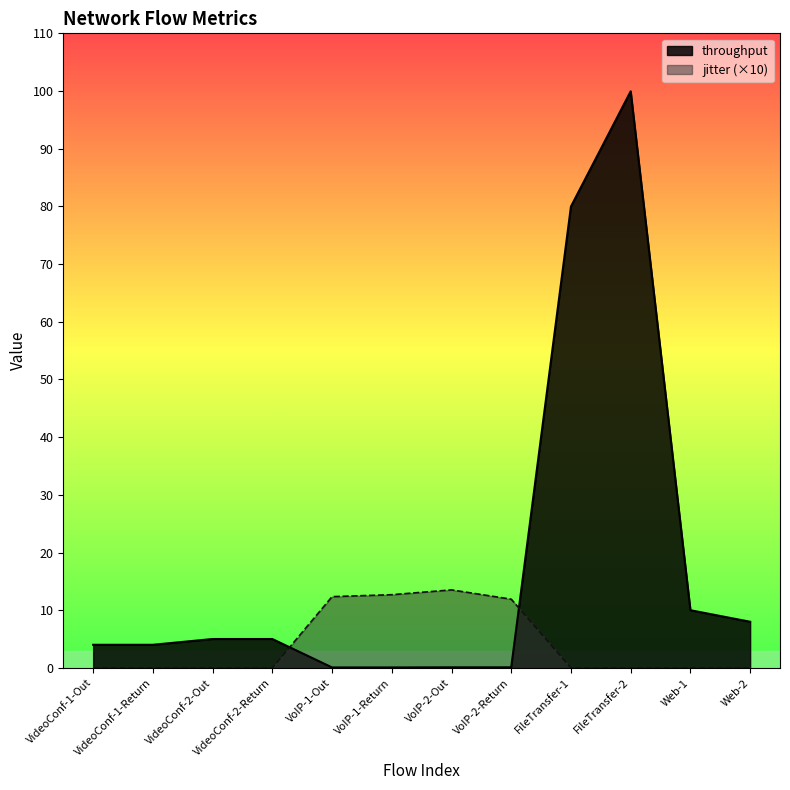

Which series has the widest spread of values?

throughput